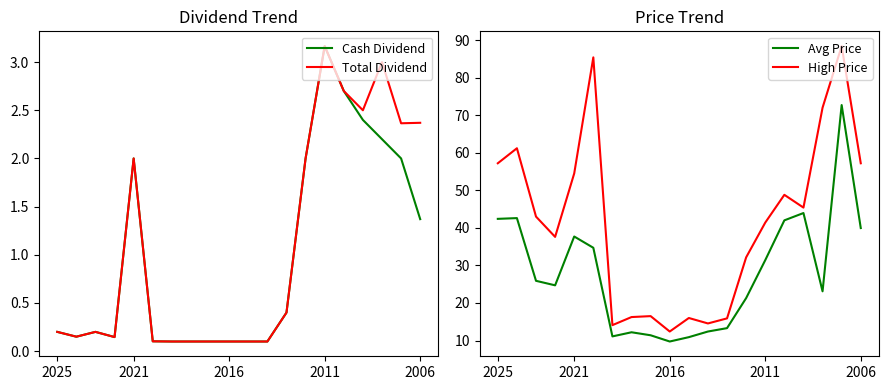

Which category has the highest value in the Total Dividend series?

2011